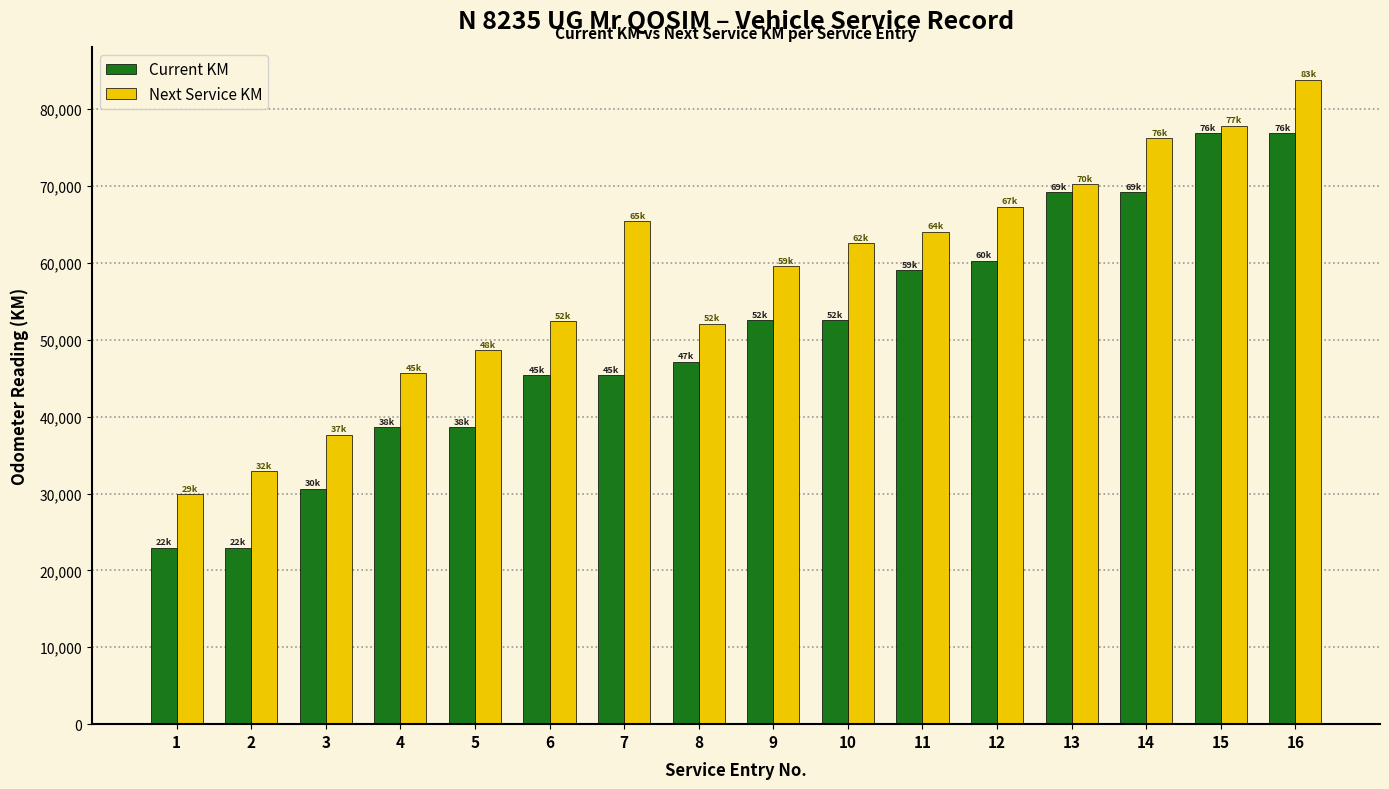

What is the sum of the Next Service KM values at 8 and 4?

97728